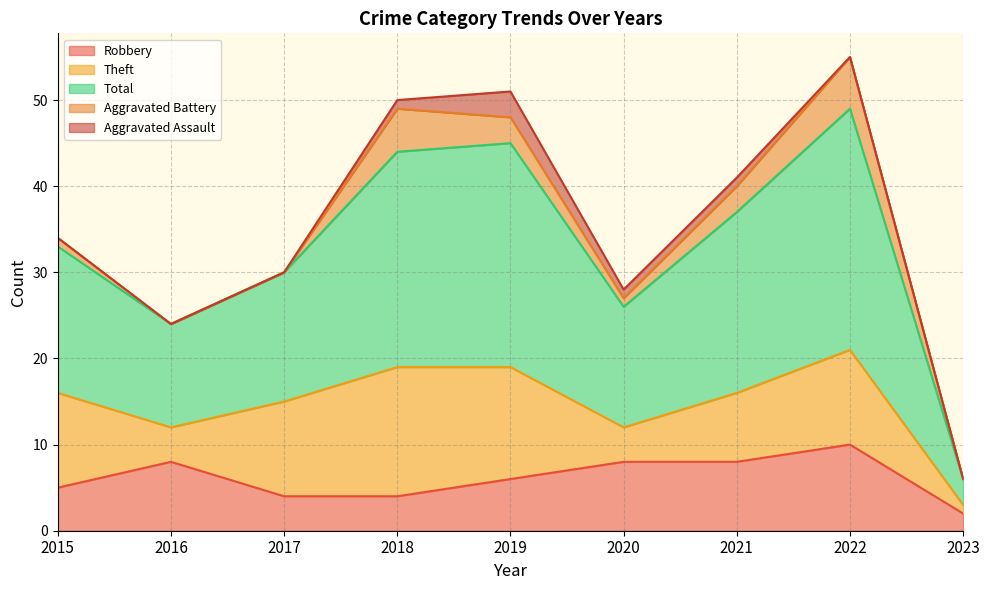

Rank the series at 2021 from highest to lowest value.

Total, Robbery, Theft, Aggravated Battery, Aggravated Assault